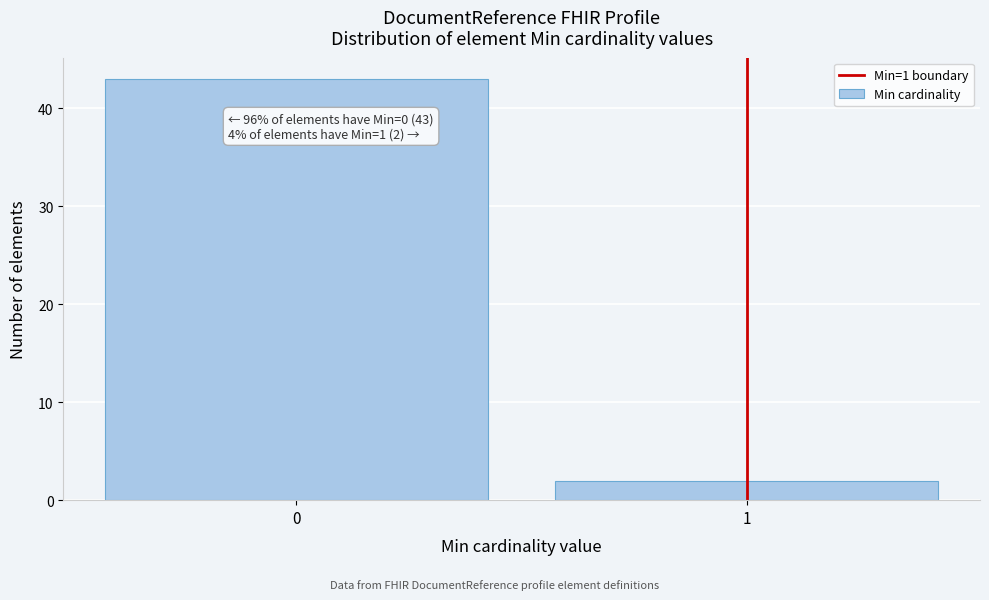

Reading left to right, list all the values displayed in this chart.

43	2